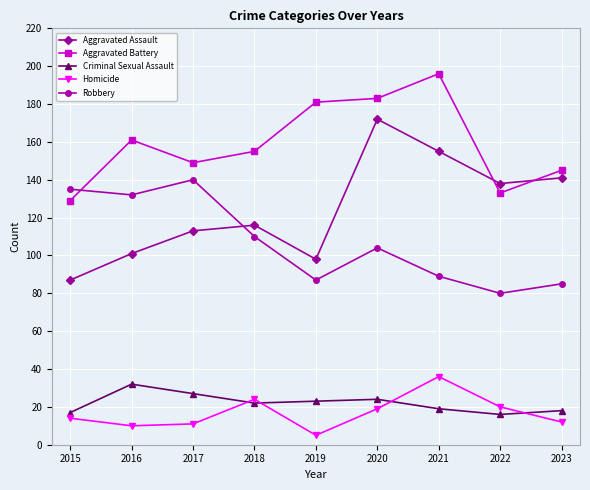

Is it true that Aggravated Assault equals 57 at 2017?

False